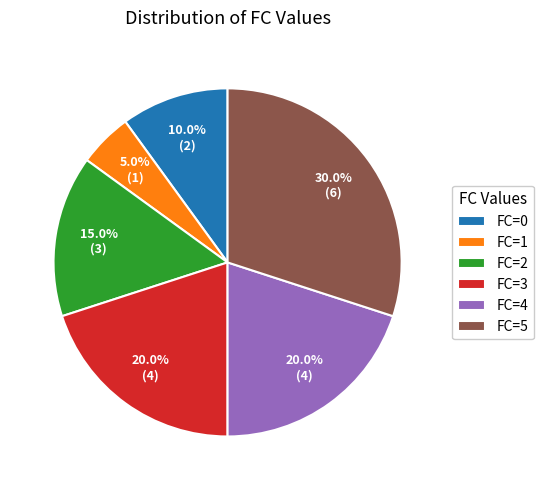

What is the ratio of the value at FC=0 to the value at FC=5?

0.3